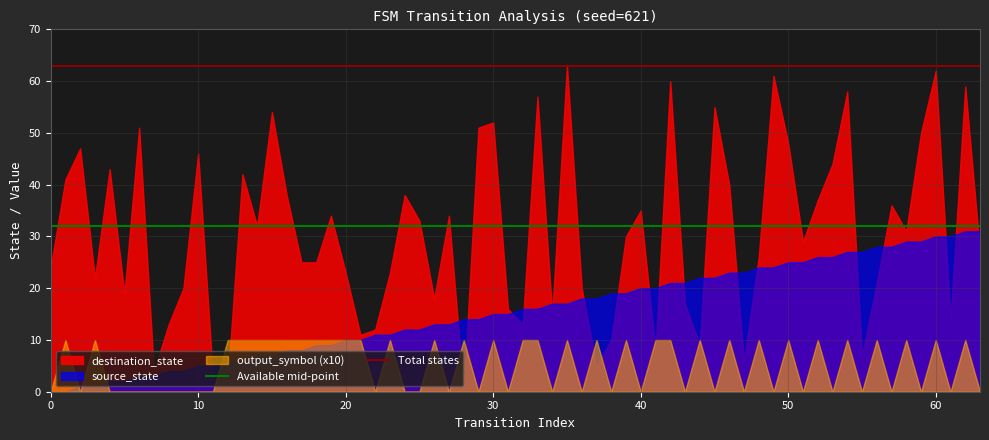

How many lines are shown in the chart?

3